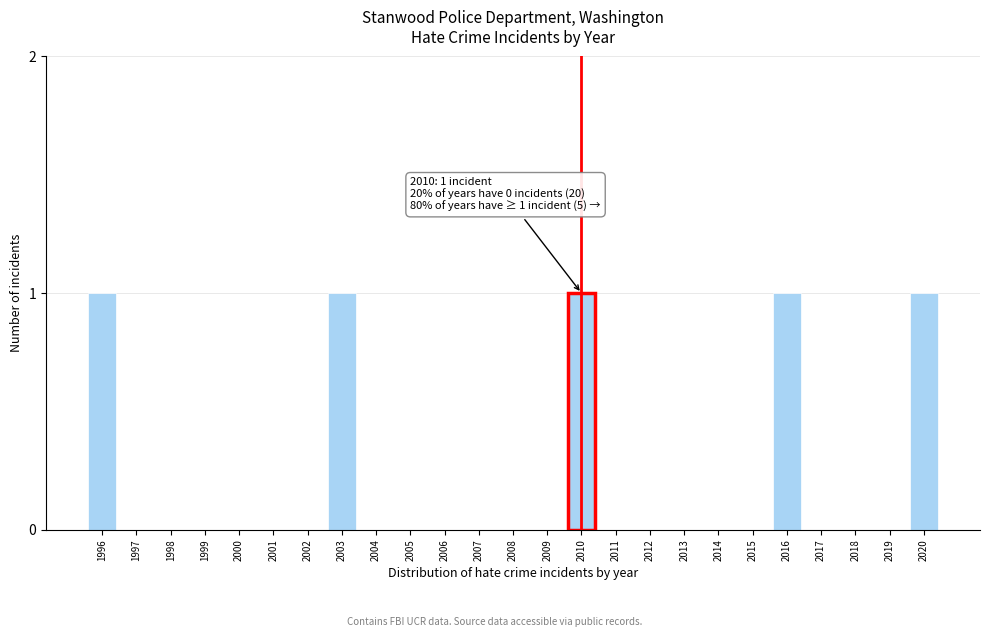

Reading right to left, transcribe all the data shown in this chart.

2020=1	2019=0	2018=0	2017=0	2016=1	2015=0	2014=0	2013=0	2012=0	2011=0	2010=1	2009=0	2008=0	2007=0	2006=0	2005=0	2004=0	2003=1	2002=0	2001=0	2000=0	1999=0	1998=0	1997=0	1996=1